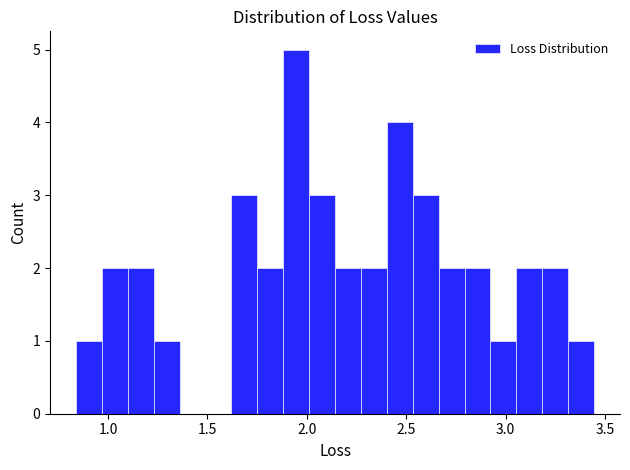

Around what value on the x-axis is the tallest bar? Give the approximate position of its centre, as read against the axis.

1.95